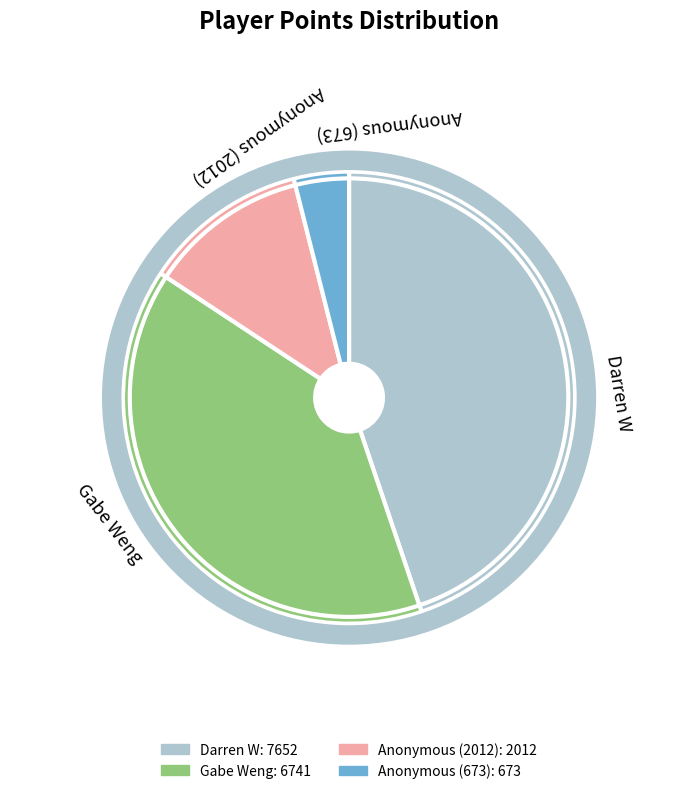

True or false: Anonymous (2012) accounts for 25% of the total.

False